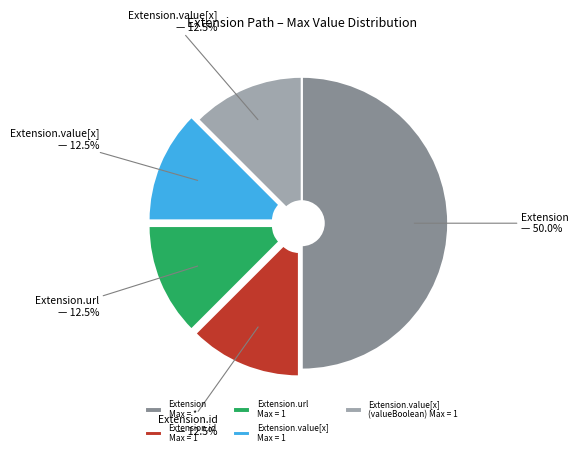

Count the number of slices in the pie.

5